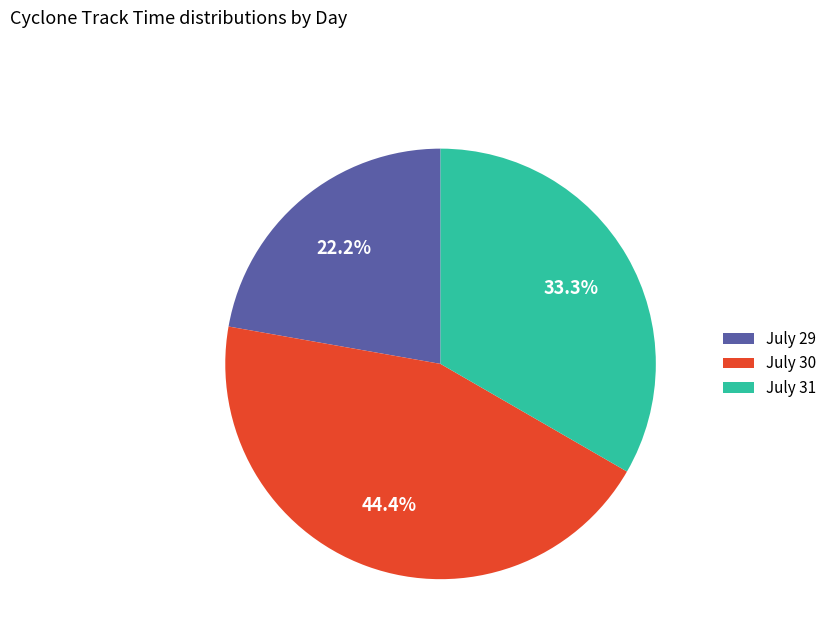

What portion of the pie excludes July 29?

77.8%